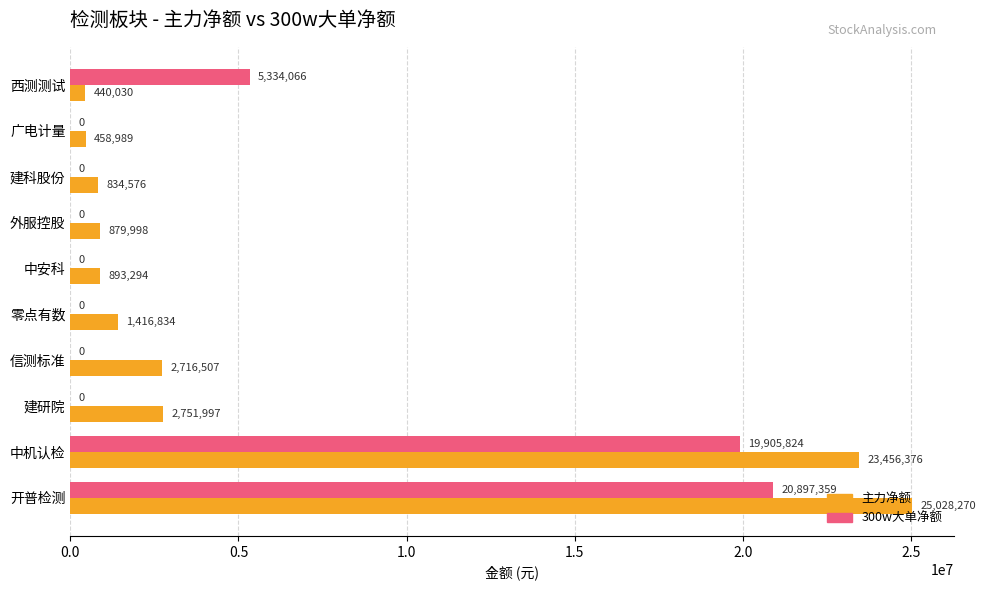

Where is 主力净额 nearest to the value 12734150?

建研院